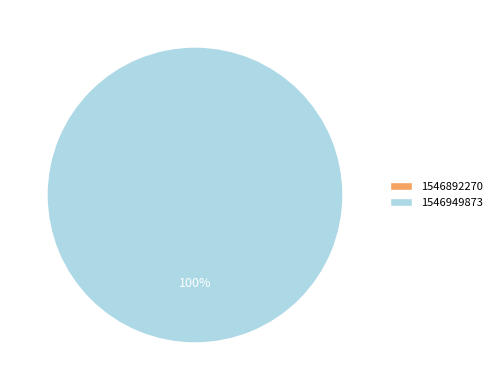

Does 1546892270 account for over 50% of the chart?

No